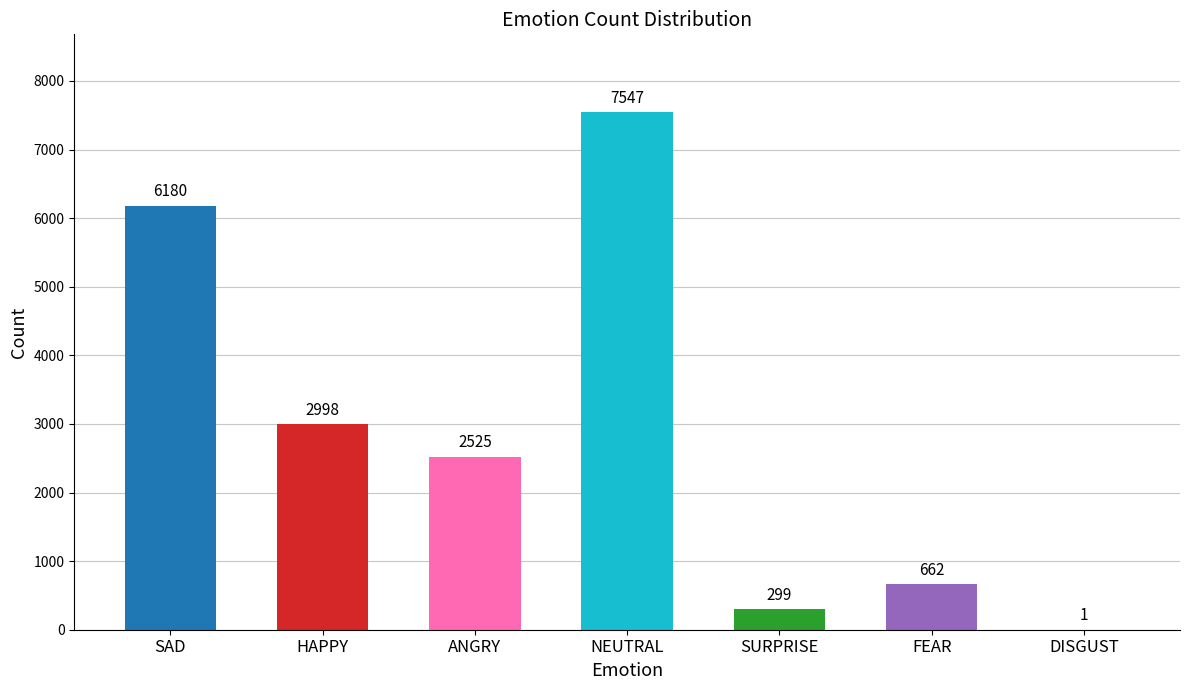

Which label corresponds to the largest value in the chart?

NEUTRAL